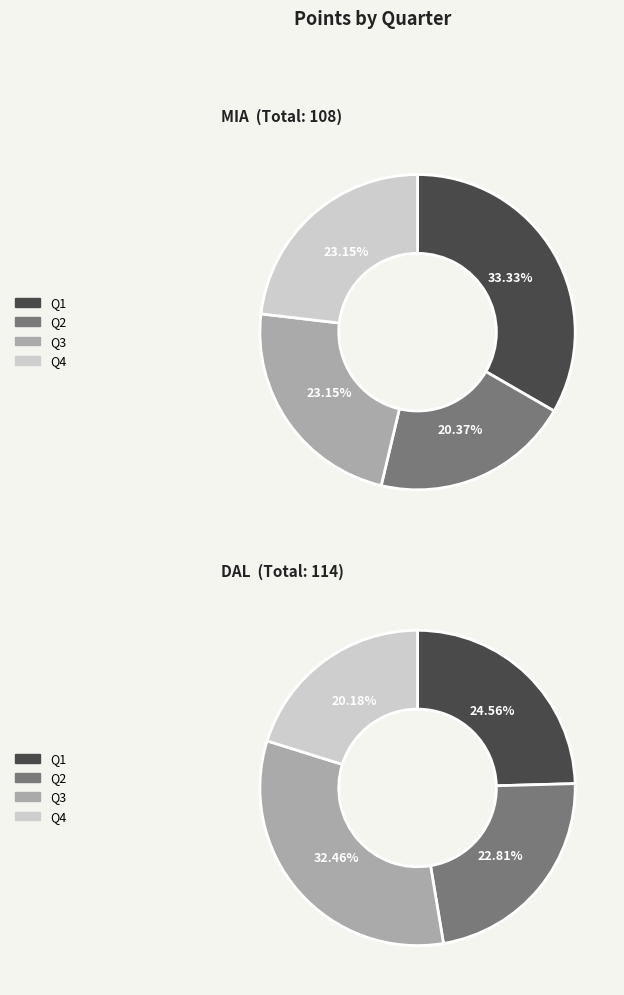

Which slice is the largest?

Q3